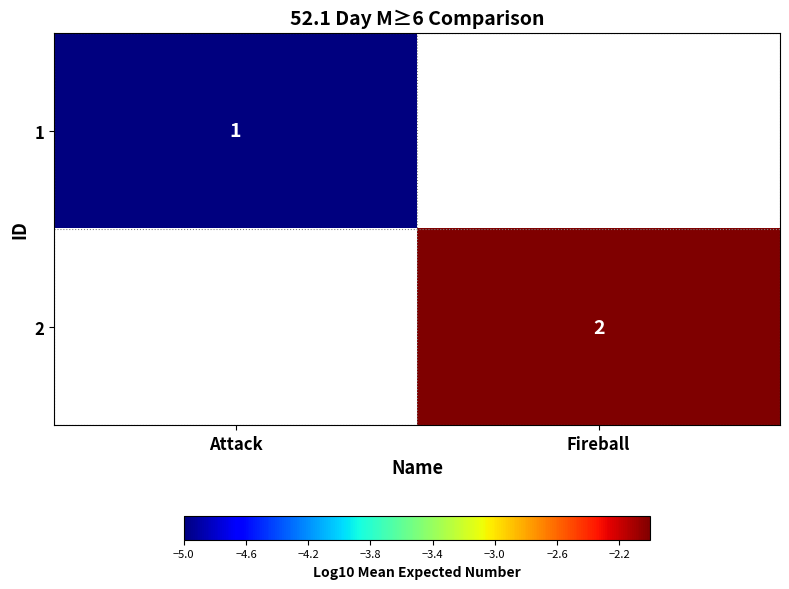

What is the maximum value shown in the chart?

-2.0